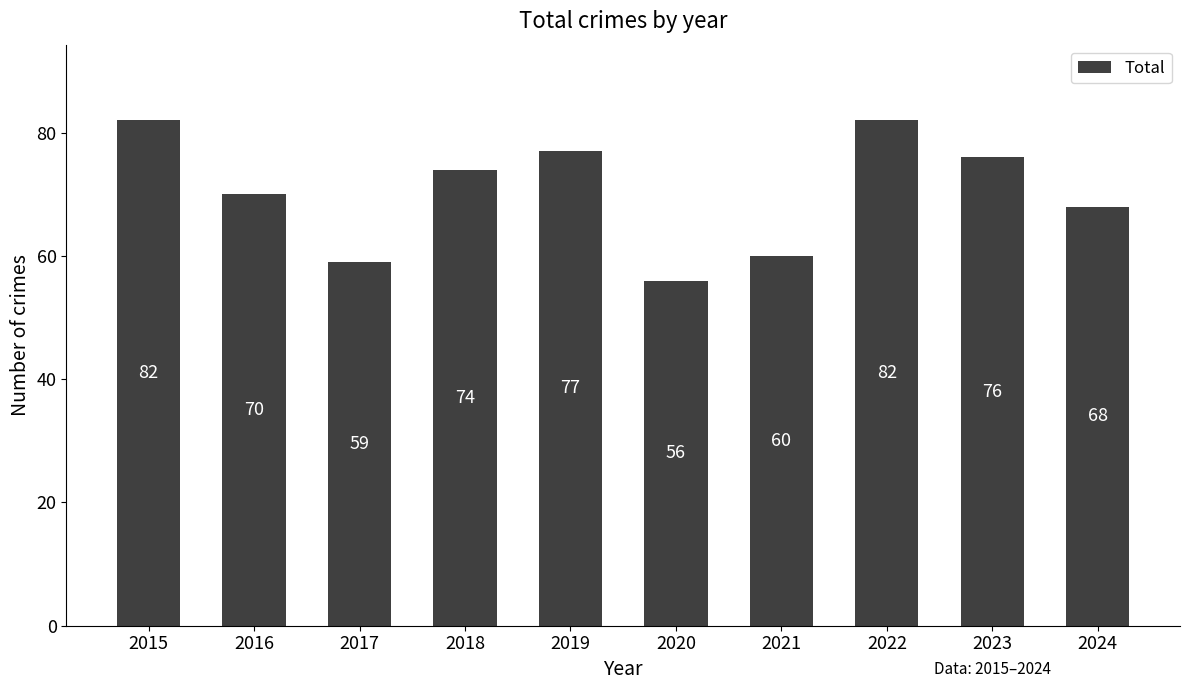

Reading left to right, list all the values displayed in this chart.

2015=82	2016=70	2017=59	2018=74	2019=77	2020=56	2021=60	2022=82	2023=76	2024=68